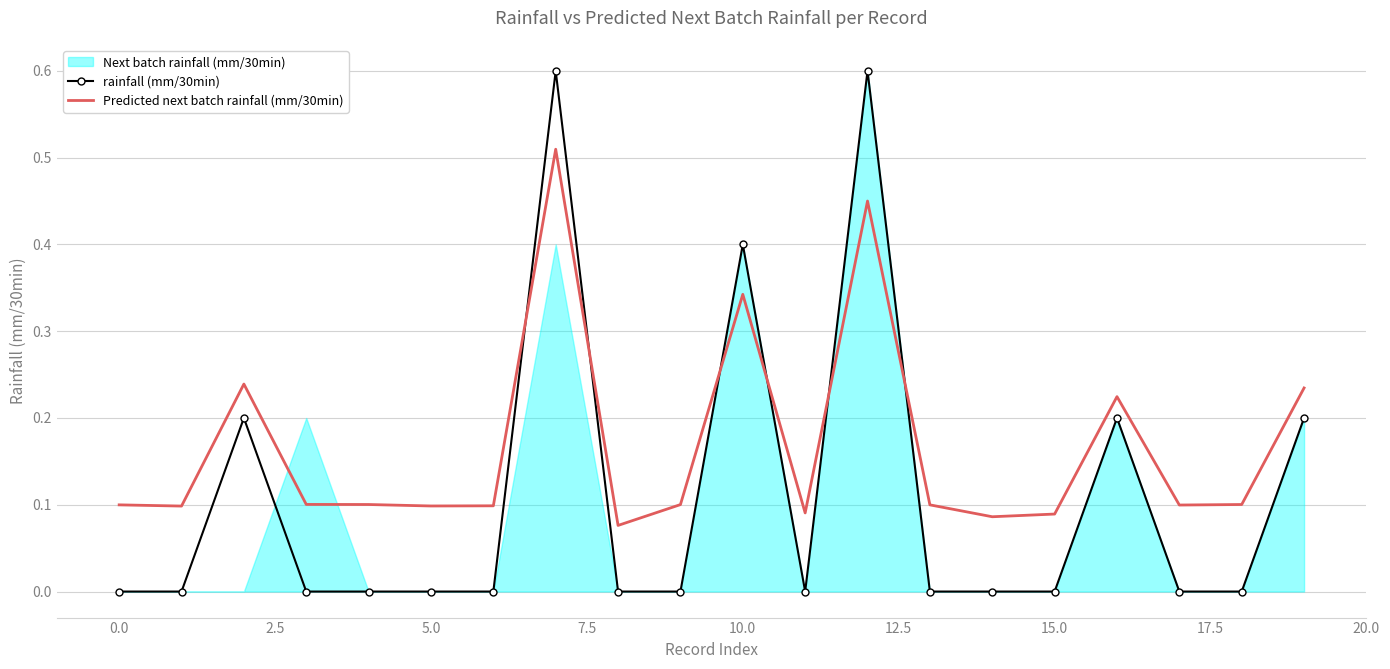

How many intersections are there between rainfall (mm/30min) and Predicted next batch rainfall (mm/30min)?

6